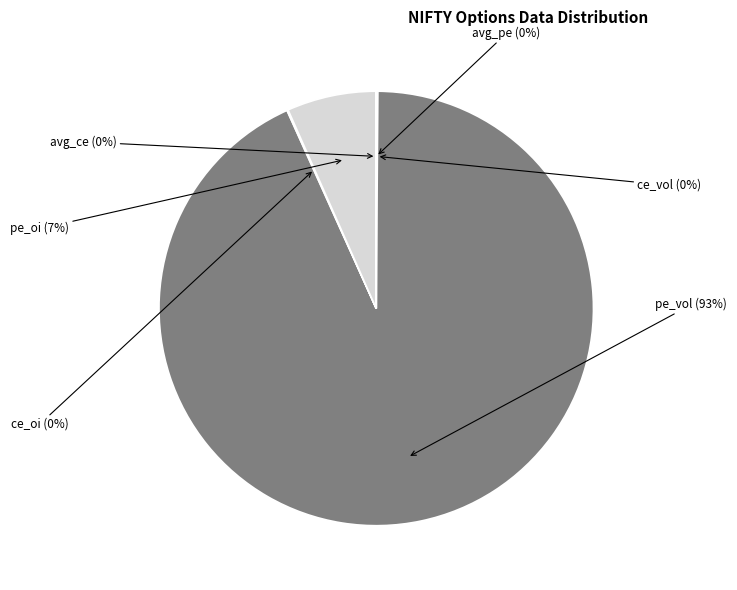

Does any single category account for the majority?

Yes